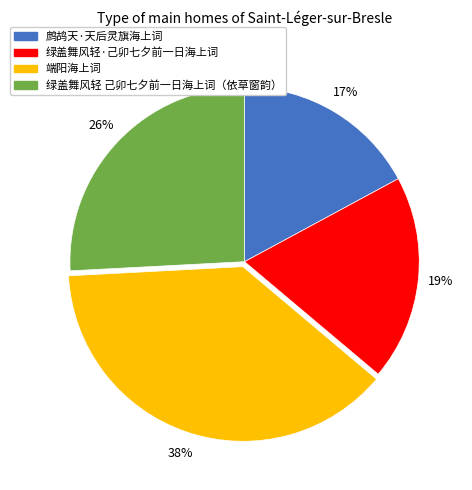

Is there a majority slice in this chart?

No